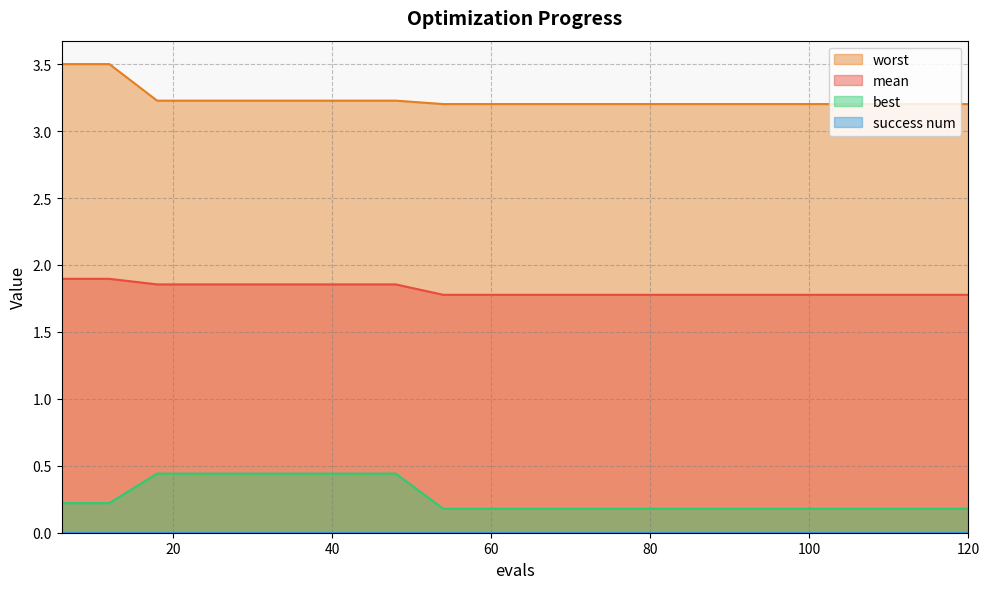

True or false: worst and mean intersect in this chart.

False